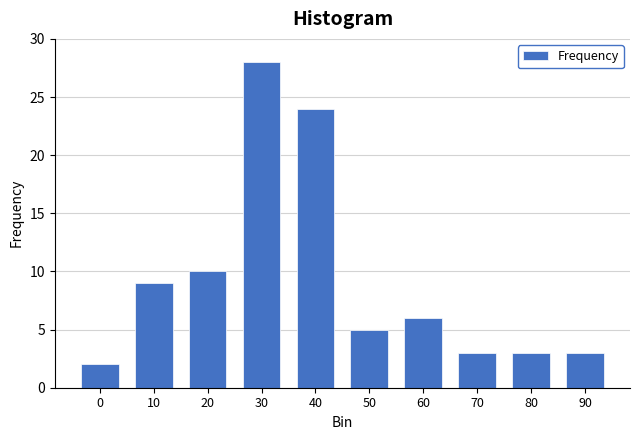

Reading right to left, list all the values displayed in this chart.

90=3	80=3	70=3	60=6	50=5	40=24	30=28	20=10	10=9	0=2